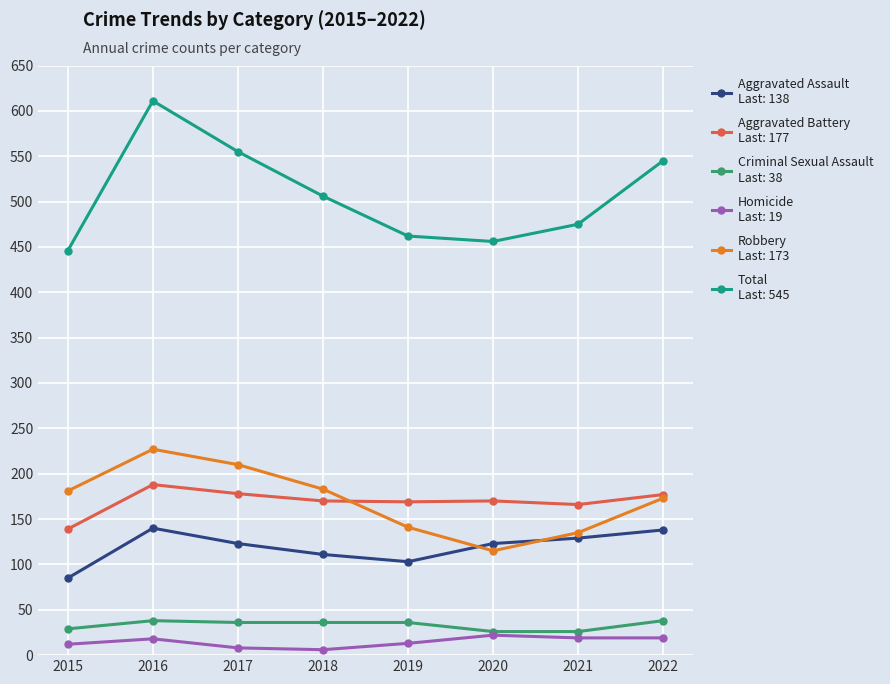

How many data points does each series have?

8